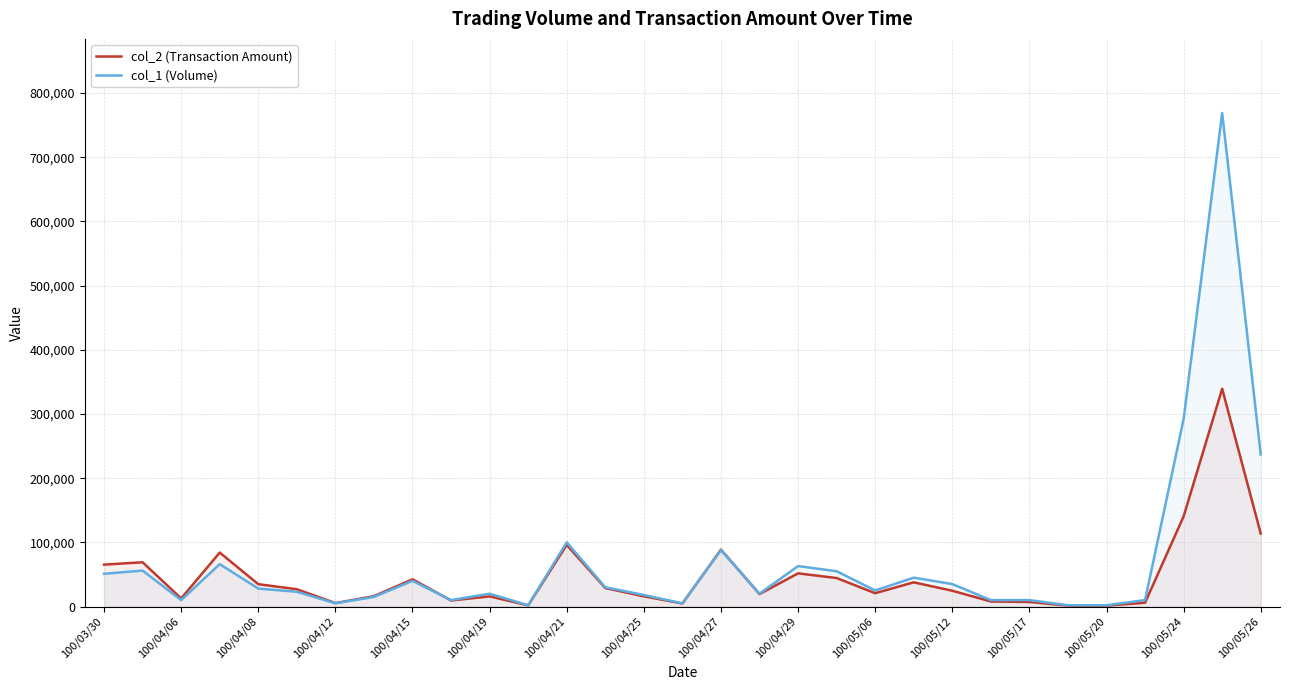

Rank the series by their maximum value, from highest to lowest.

col_1 (Volume), col_2 (Transaction Amount)